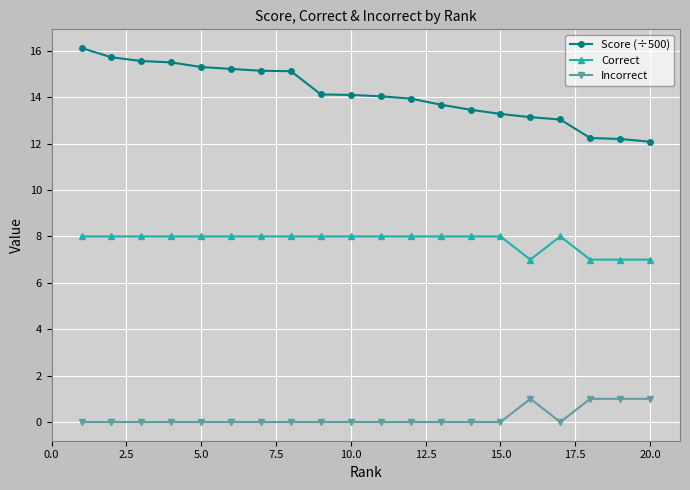

What is the value of the Correct point at the 7th from the left?

8.0